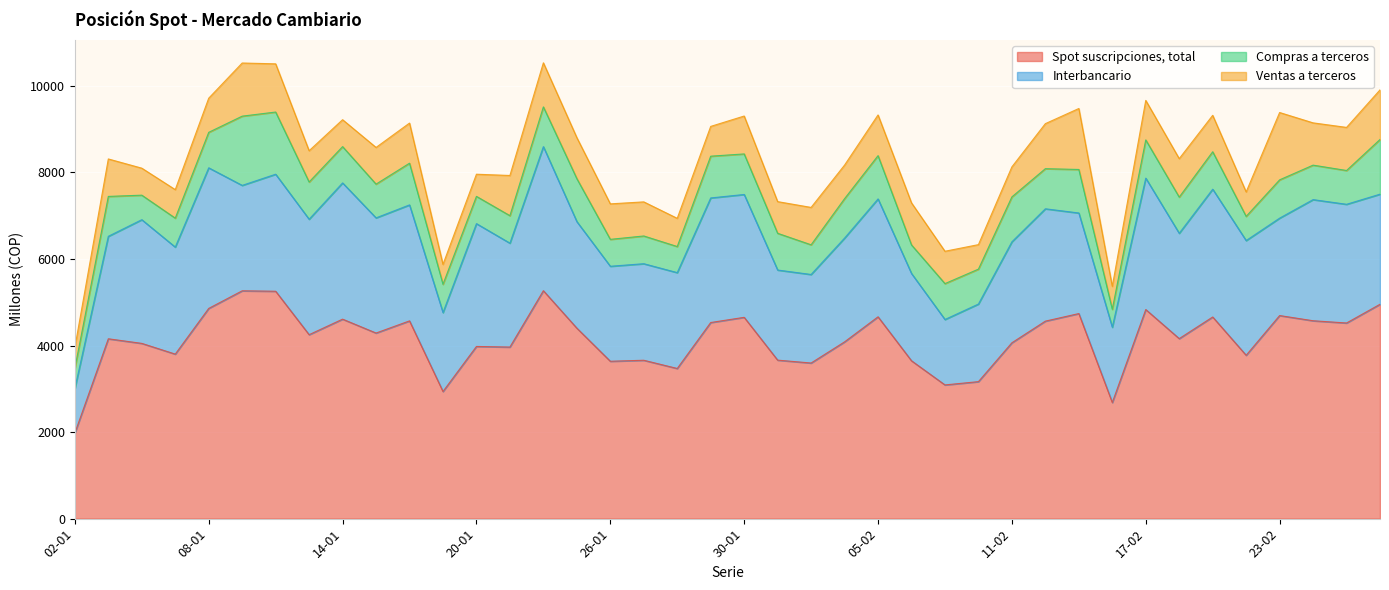

How many lines are shown in the chart?

4